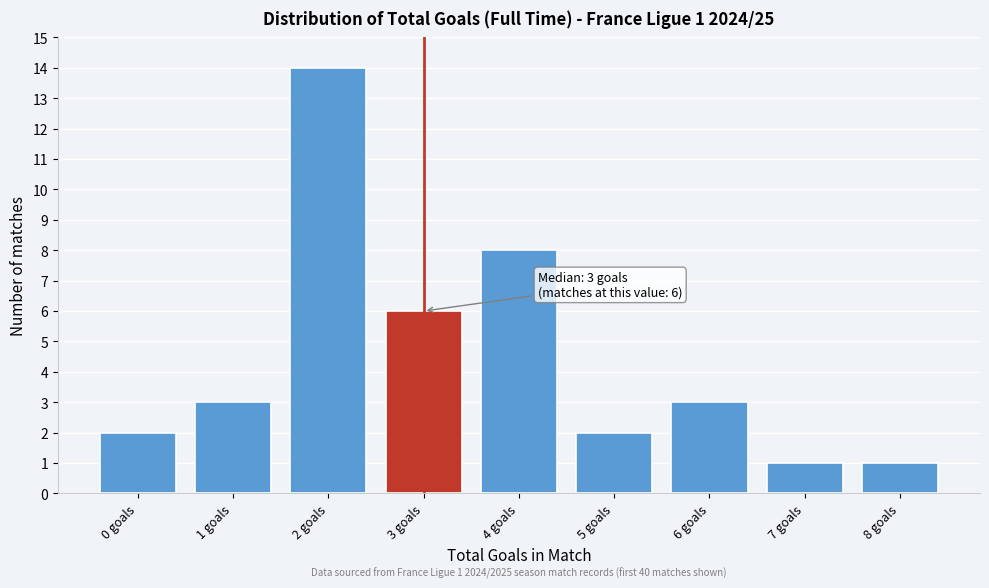

Reading left to right, list all the values displayed in this chart.

2	3	14	6	8	2	3	1	1